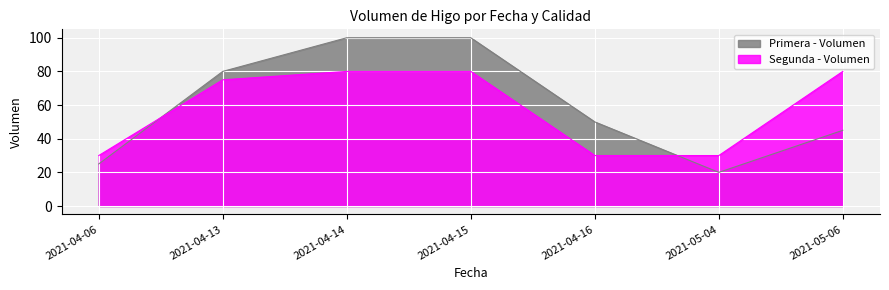

What is the difference between the maximum and minimum values in the Primera - Volumen series?

80